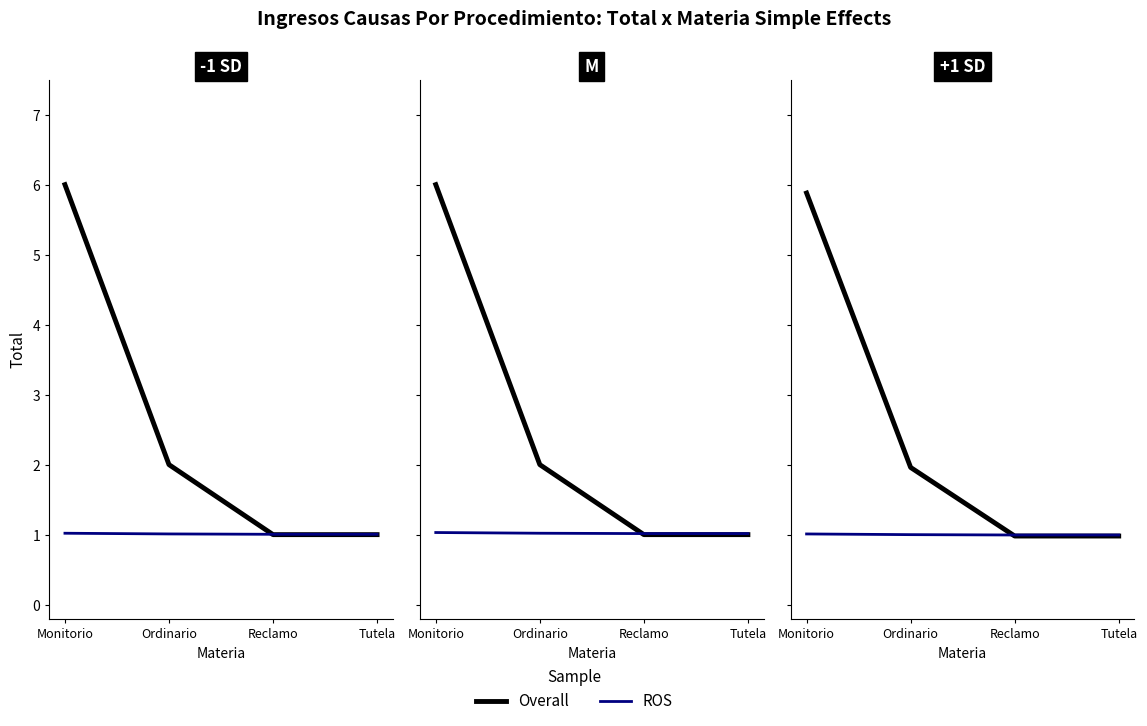

What is the value of the ROS point at the 4th from the left?

1.0